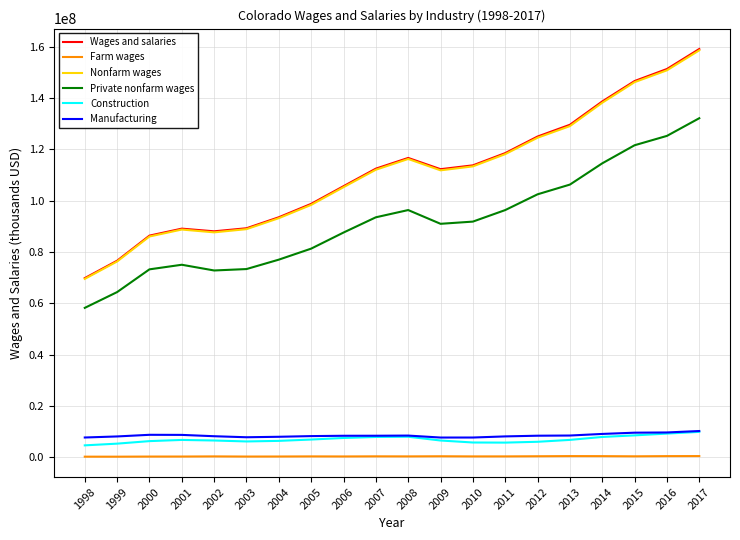

What is the minimum value for Wages and salaries?

69857397